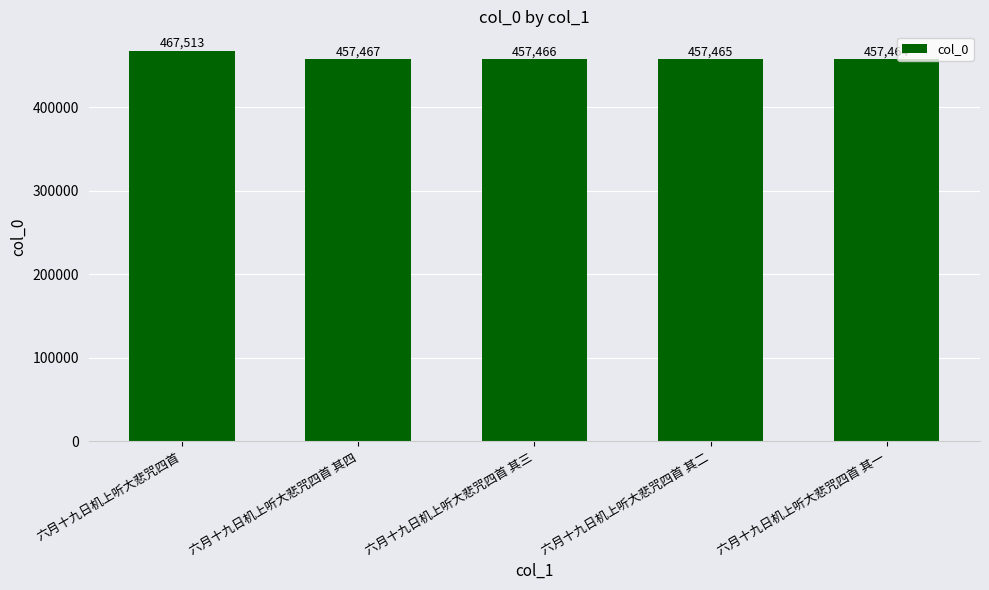

How many categories are shown in the chart?

5